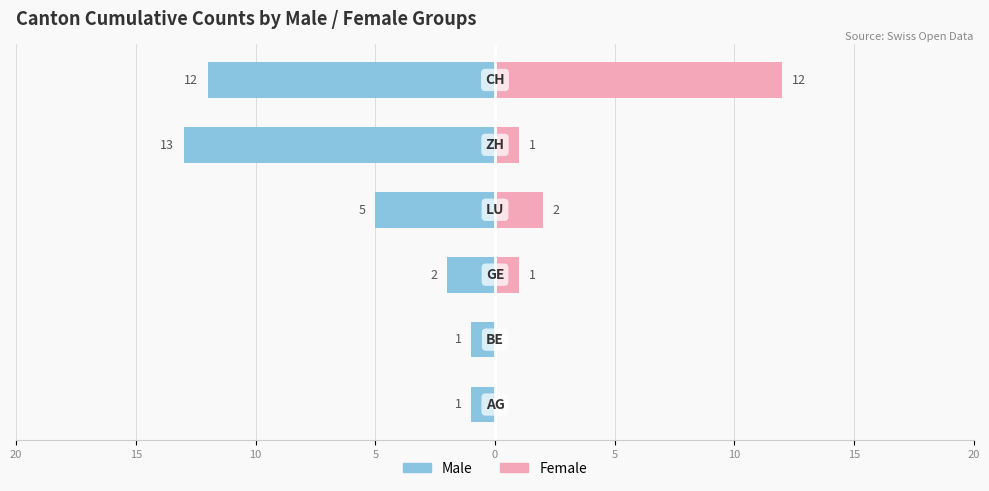

What is the minimum value shown in the chart?

-13